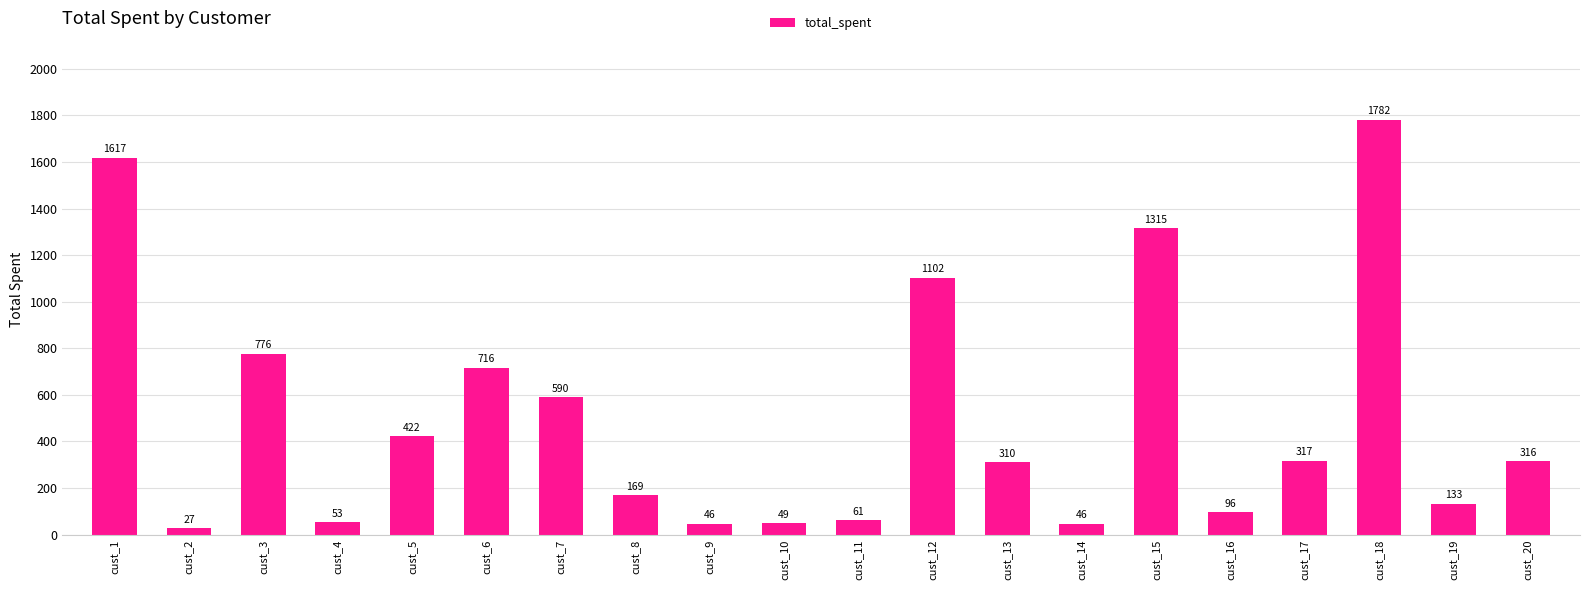

What is the smallest value displayed?

27